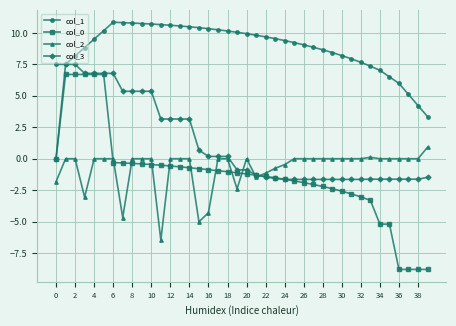

After their last crossing, which series has the higher values: col_2 or col_0?

col_2